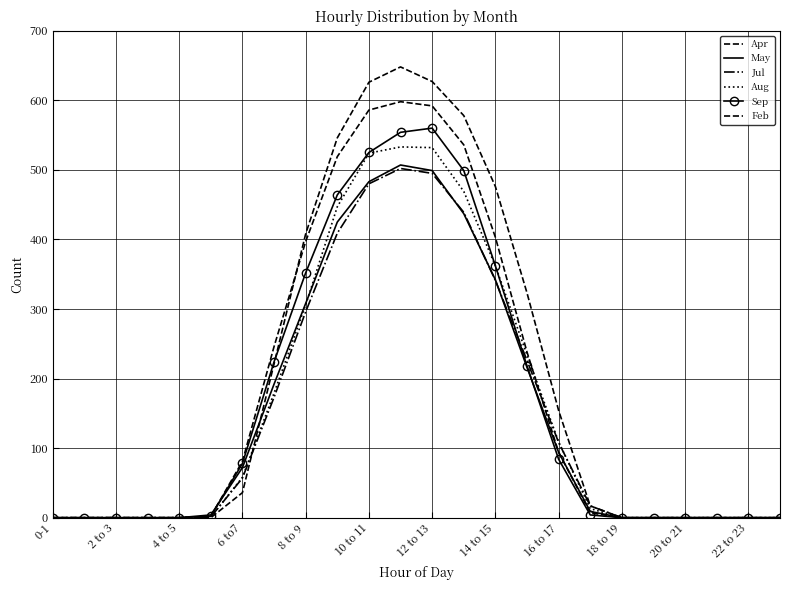

What are all the series names shown in the legend?

Apr, May, Jul, Aug, Sep, Feb